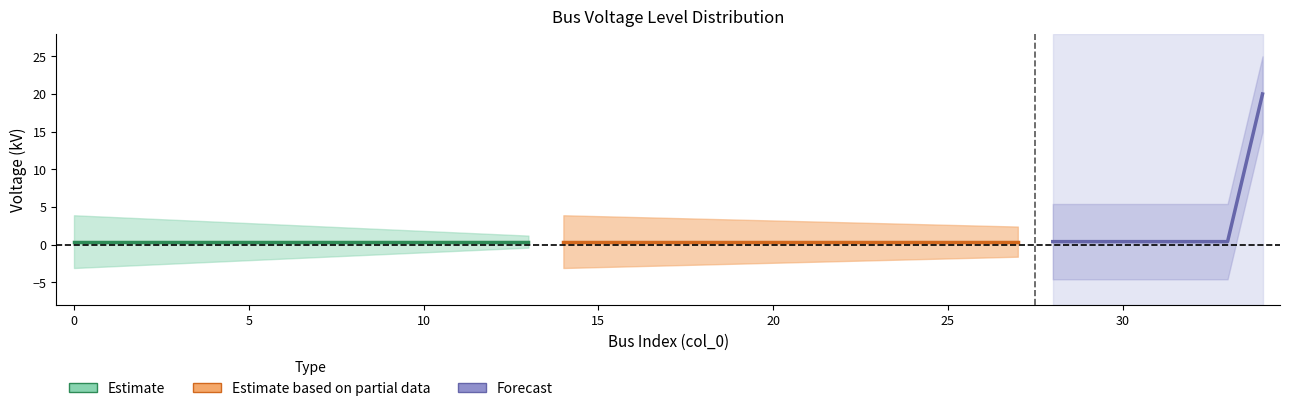

What is the sum of all values?

33.6